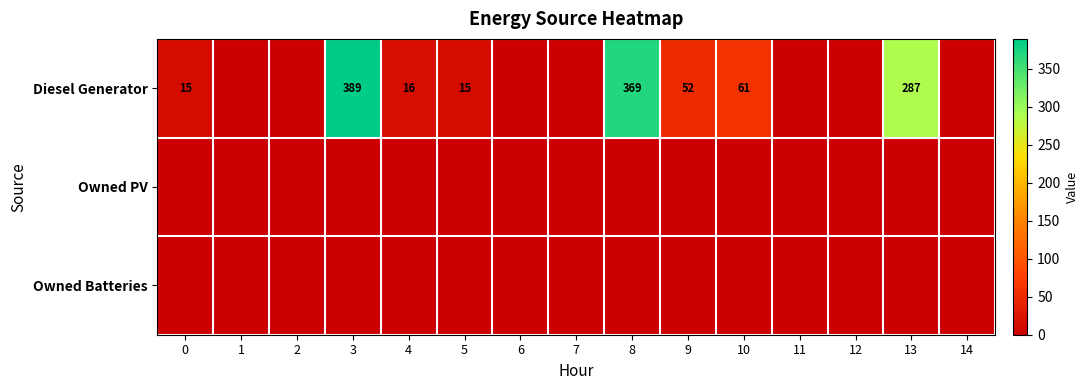

Which label corresponds to the smallest value in the chart?

1